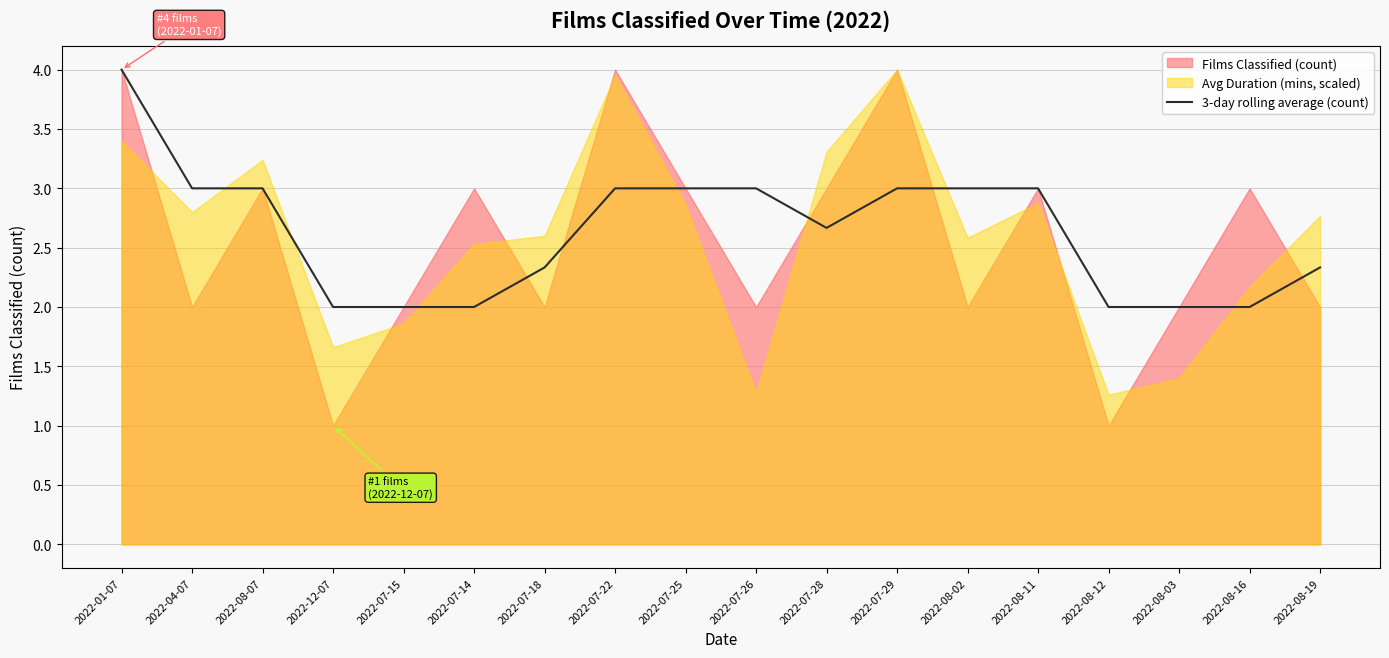

What position from the right is 2022-07-25?

10